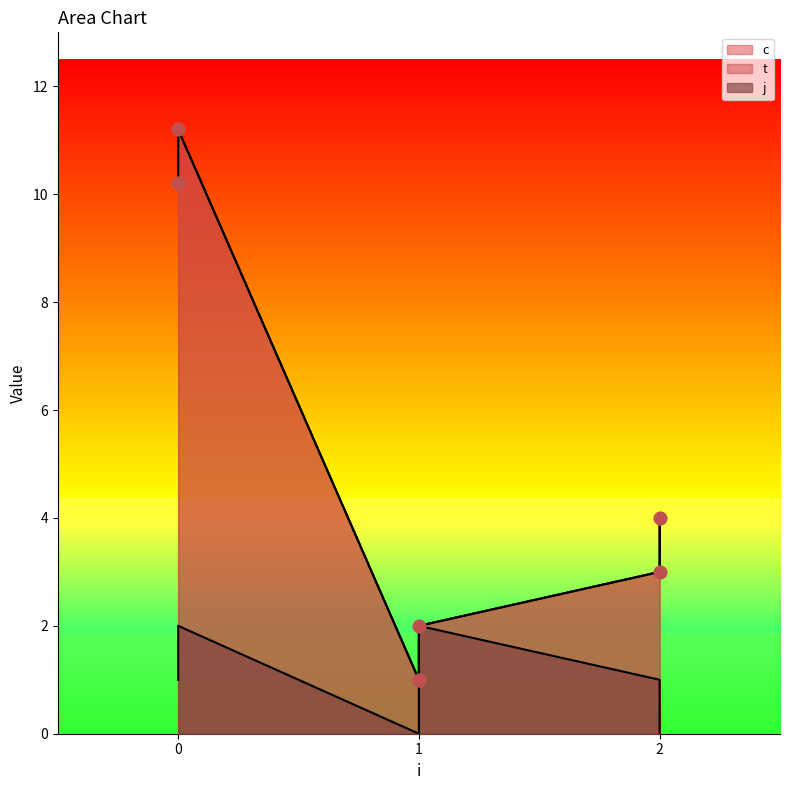

Is the value of t at 2 greater than the value of c at 0?

No